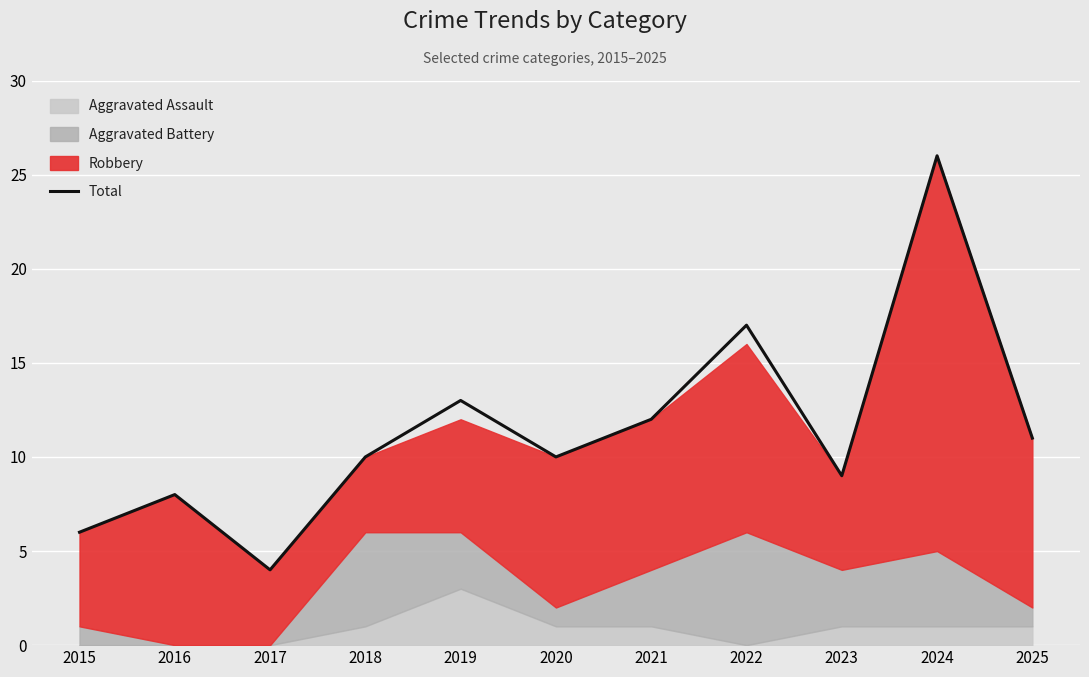

What is the maximum value shown in the chart?

26